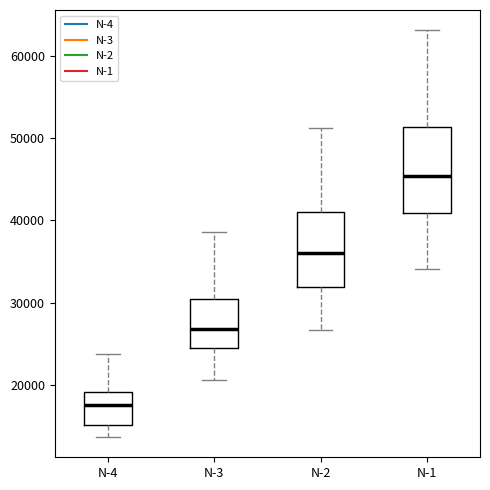

Reading left to right, transcribe this box plot: for each box, give where its median line is, the range the box spans, and where its two whiskers end, as read against the y-axis. The values are not printed on the chart, so give them approximately, as read against the axis.

N-4: median 18000, box 15000 to 19000, whiskers 14000 to 24000
N-3: median 27000, box 24000 to 30000, whiskers 21000 to 39000
N-2: median 36000, box 32000 to 41000, whiskers 27000 to 51000
N-1: median 45000, box 41000 to 51000, whiskers 34000 to 63000